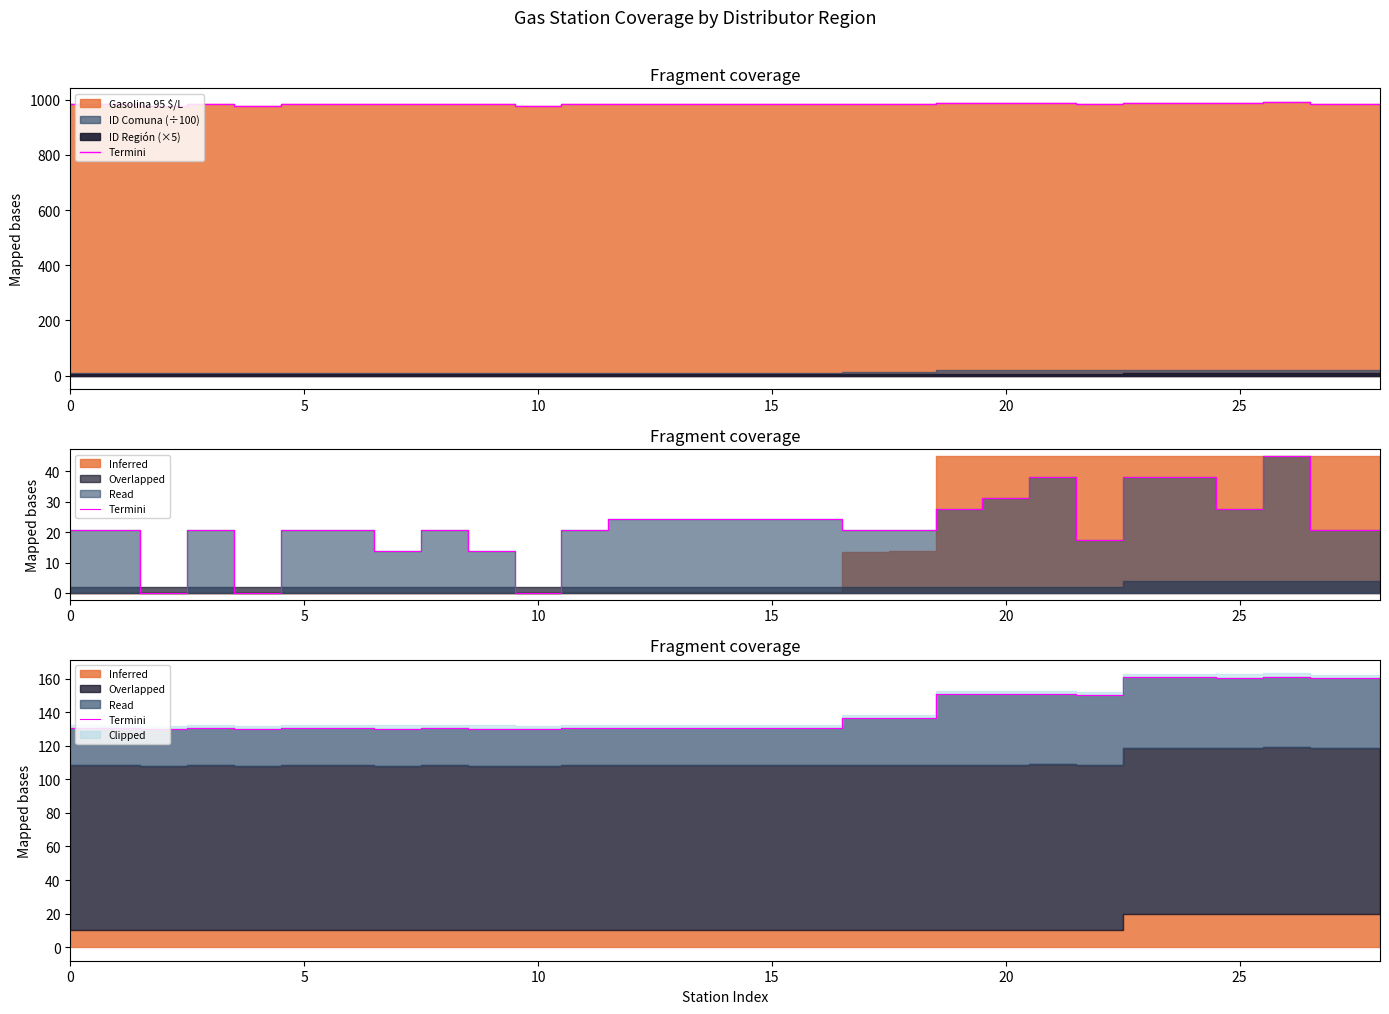

Which category has the lowest value across all series?

10